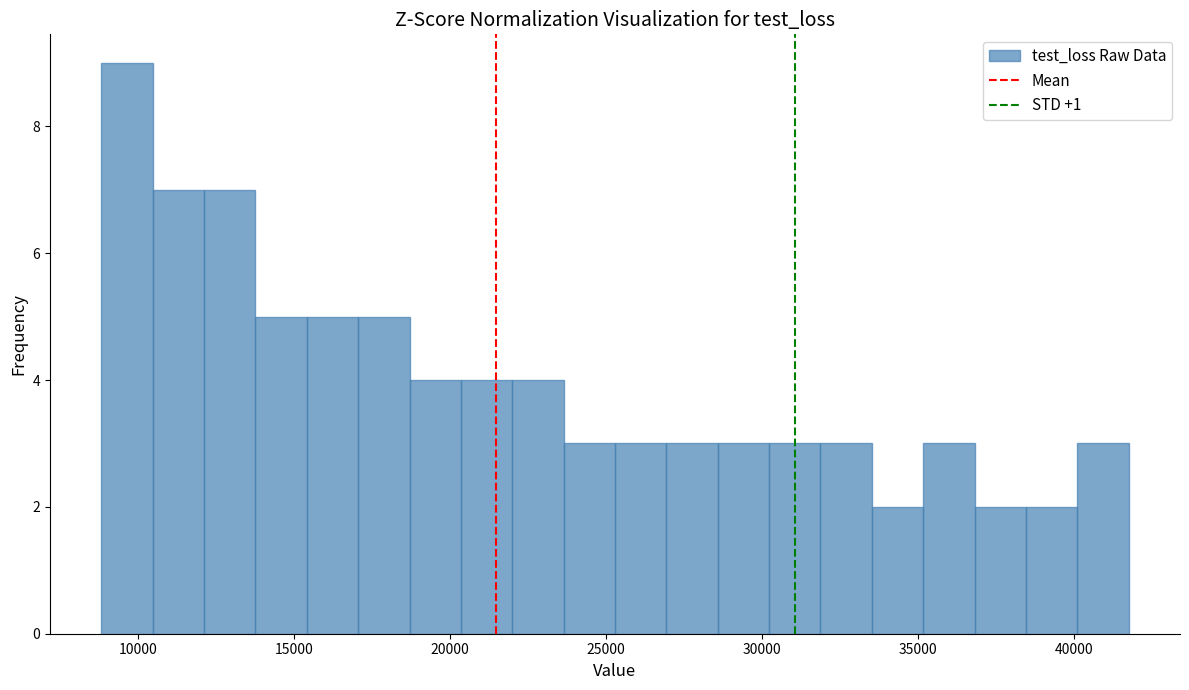

Read against the x-axis, roughly where is the centre of the tallest bar?

9500